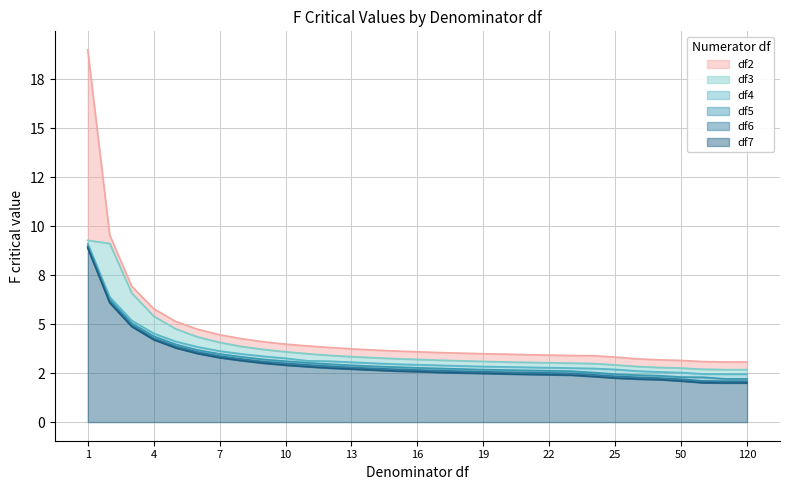

Rank the series at 19 from lowest to highest value.

df7, df6, df5, df4, df3, df2